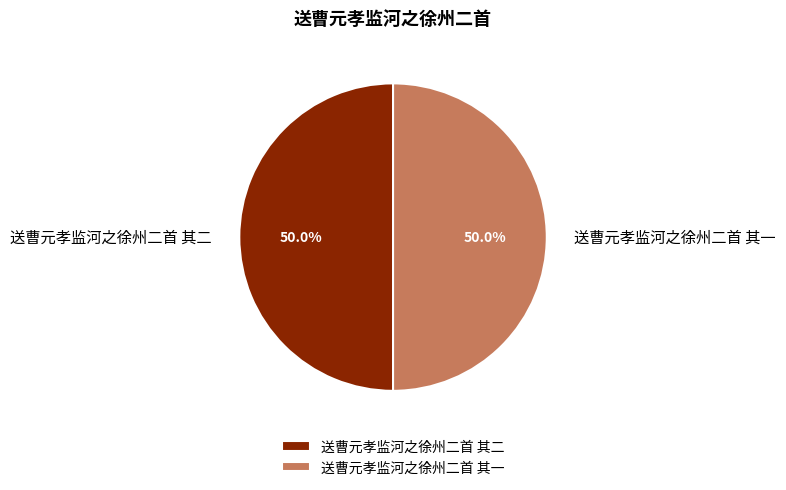

True or false: 送曹元孝监河之徐州二首 其二 accounts for 35% of the total.

False